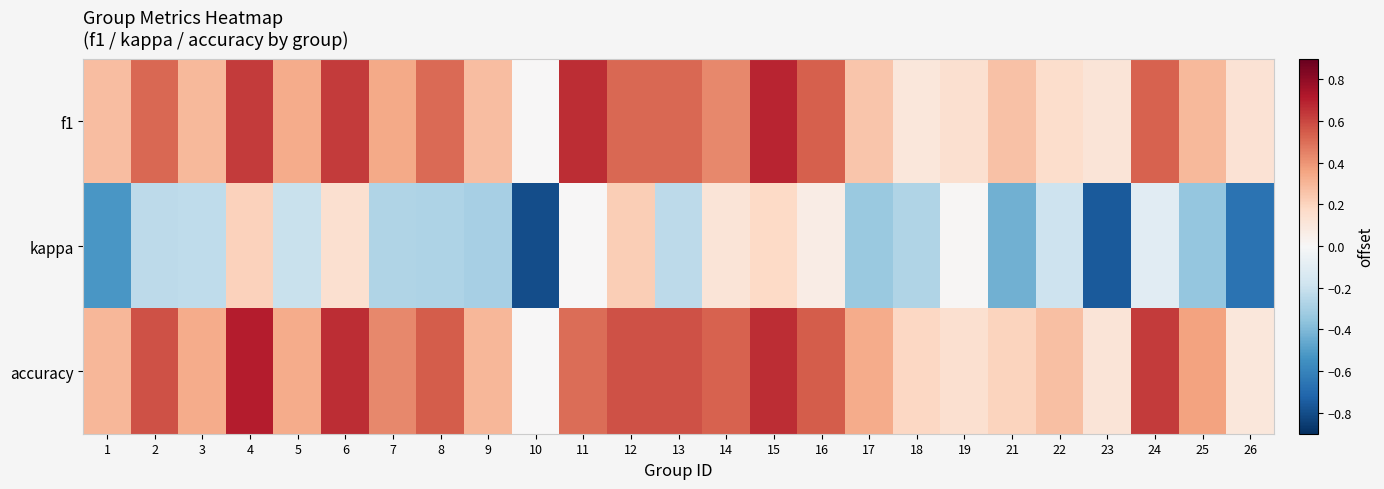

Reading left to right, transcribe all the data shown in this chart.

f1: 1=0.3	2=0.5	3=0.3	4=0.6	5=0.3	6=0.6	7=0.3	8=0.5	9=0.3	10=0.0	11=0.7	12=0.5	13=0.5	14=0.4	15=0.7	16=0.5	17=0.2	18=0.1	19=0.1	21=0.3	22=0.2	23=0.1	24=0.5	25=0.3	26=0.1
kappa: 1=-0.5	2=-0.2	3=-0.2	4=0.2	5=-0.2	6=0.1	7=-0.3	8=-0.3	9=-0.3	10=-0.8	11=0.0	12=0.2	13=-0.2	14=0.1	15=0.2	16=0.1	17=-0.3	18=-0.3	19=0.0	21=-0.4	22=-0.2	23=-0.8	24=-0.1	25=-0.4	26=-0.7
accuracy: 1=0.3	2=0.6	3=0.3	4=0.7	5=0.3	6=0.7	7=0.4	8=0.5	9=0.3	10=0.0	11=0.5	12=0.6	13=0.6	14=0.5	15=0.7	16=0.5	17=0.3	18=0.2	19=0.1	21=0.2	22=0.3	23=0.1	24=0.6	25=0.4	26=0.1